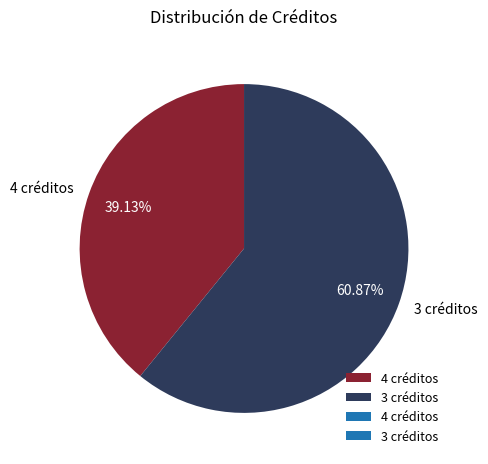

Approximately how many times larger is the value at 3 créditos compared to 4 créditos?

1.6